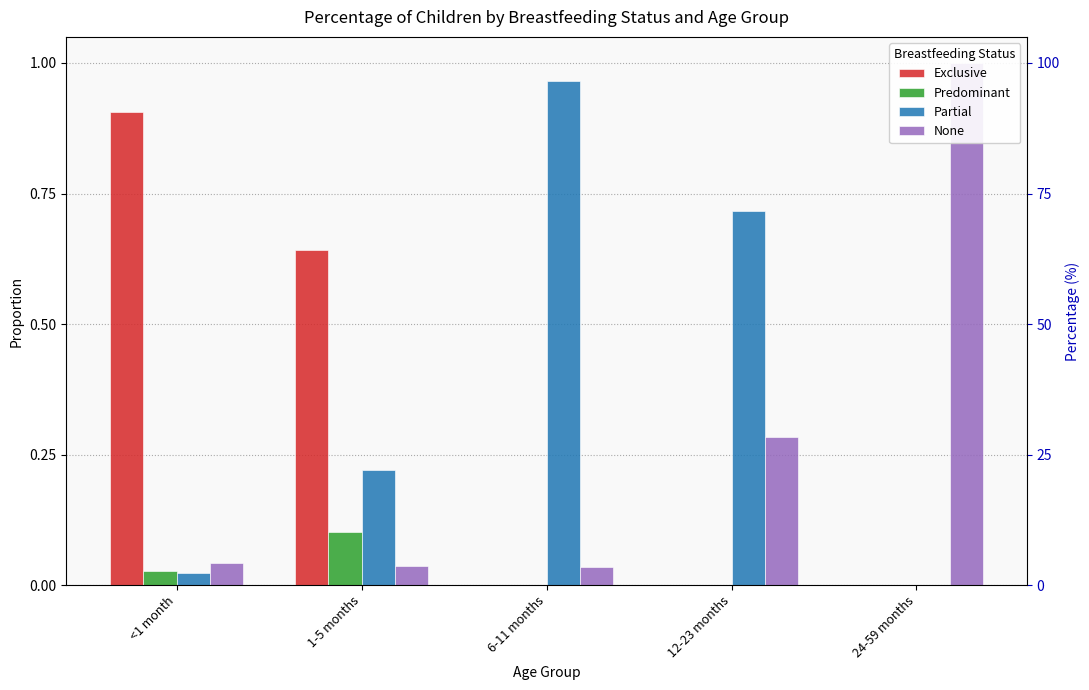

What is the sum of all Partial values?

1.9